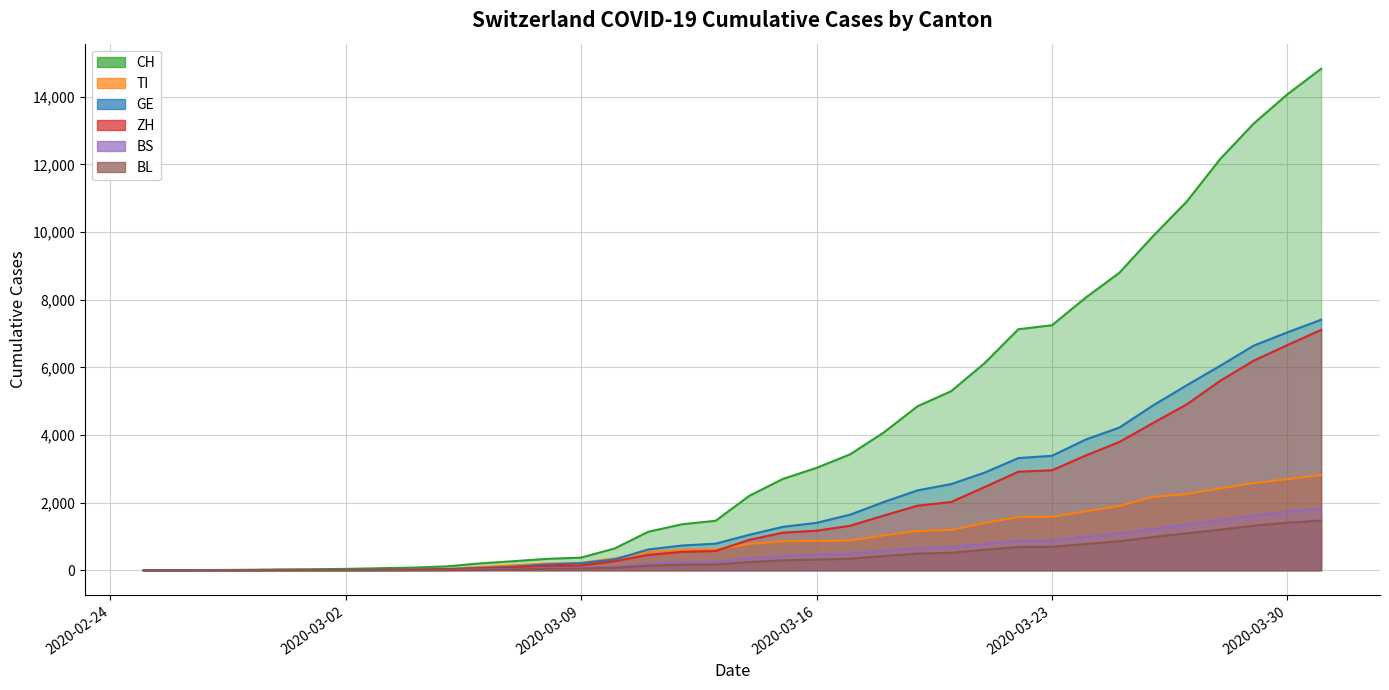

What is the difference between the highest and lowest values at 2020-03-09?

324